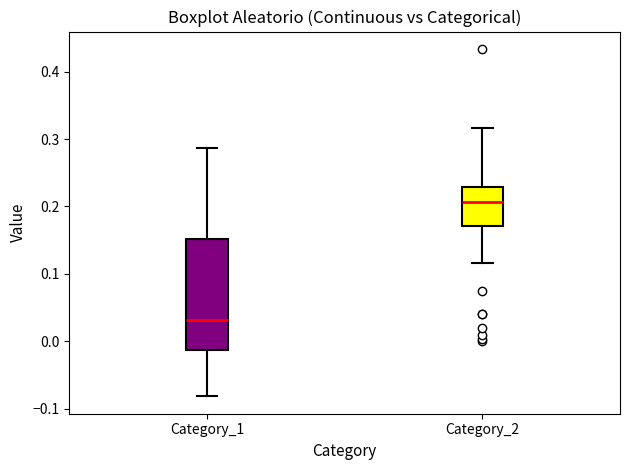

Which box's median line is the highest?

Category_2